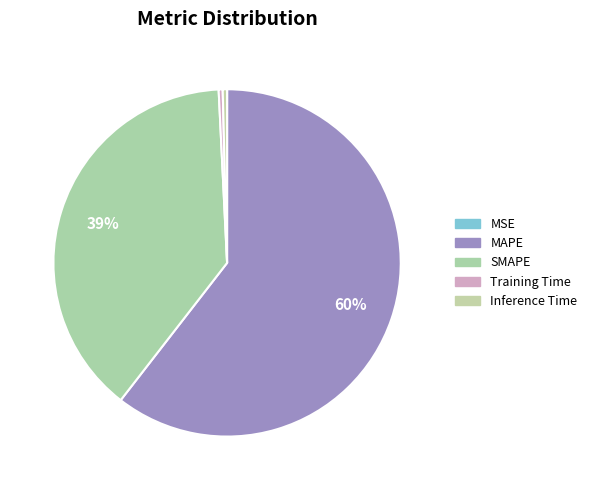

To the nearest percent, what is the difference between the largest and smallest slice percentages?

60%